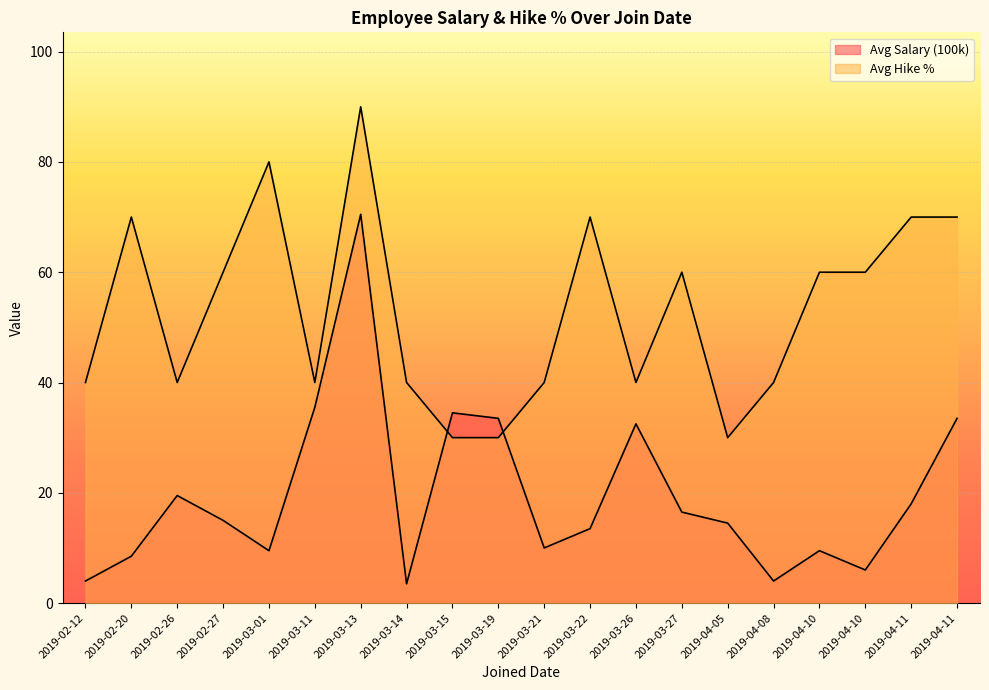

What is the maximum value for Avg Hike %?

90.0